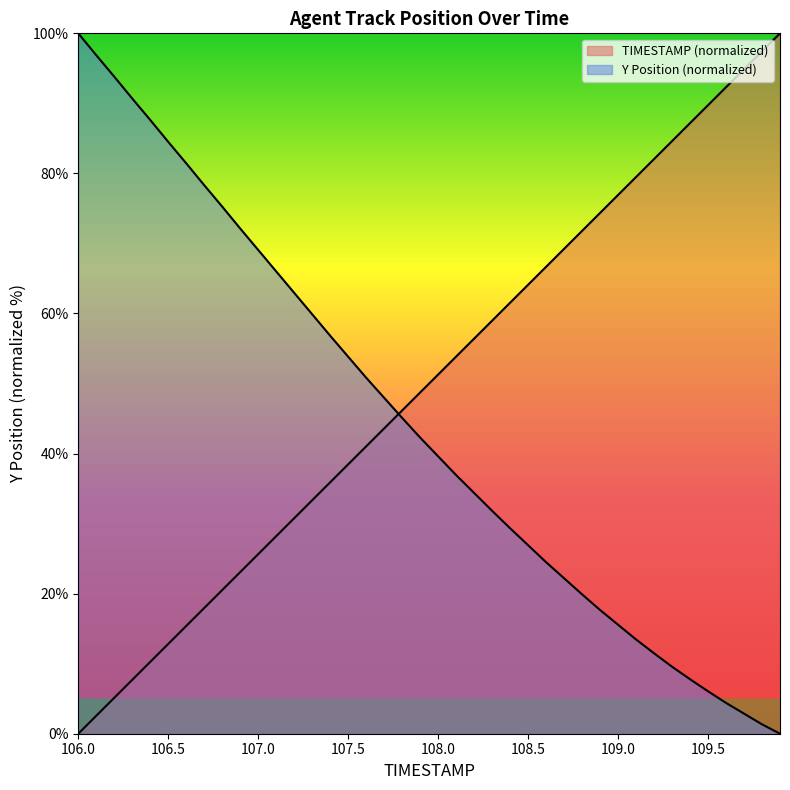

Which series has the largest total across all categories?

TIMESTAMP